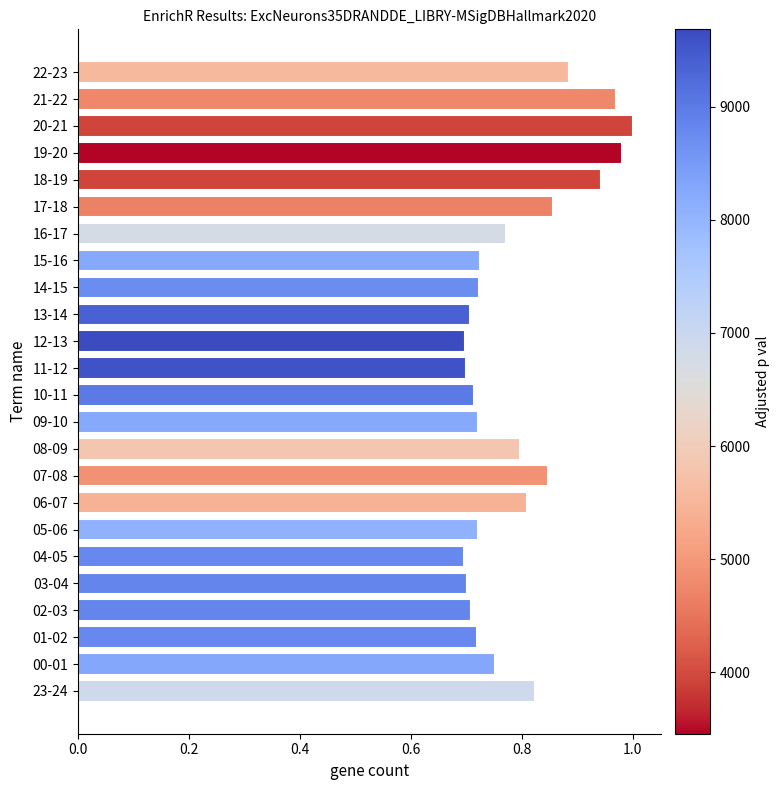

Which has a higher value, 15-16 or 11-12?

15-16